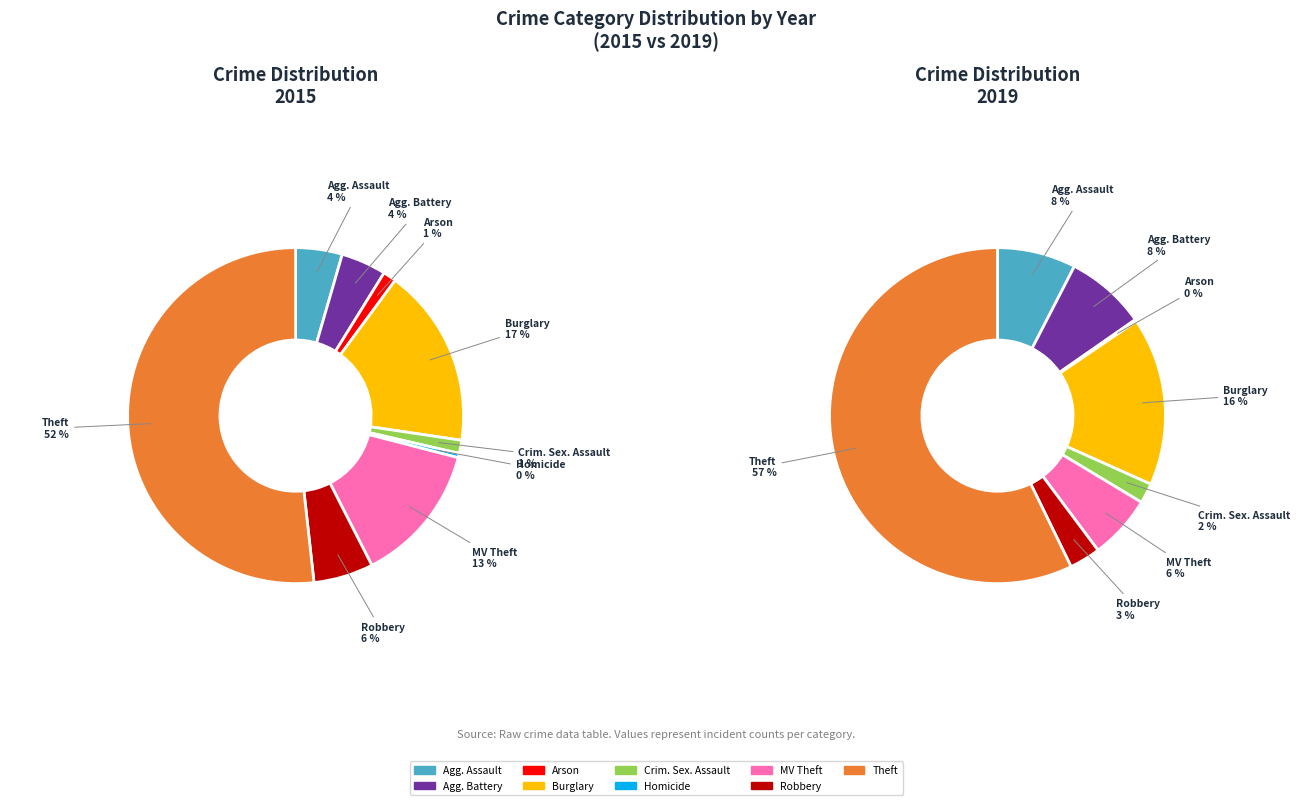

To the nearest percent, what is the average slice percentage?

11%